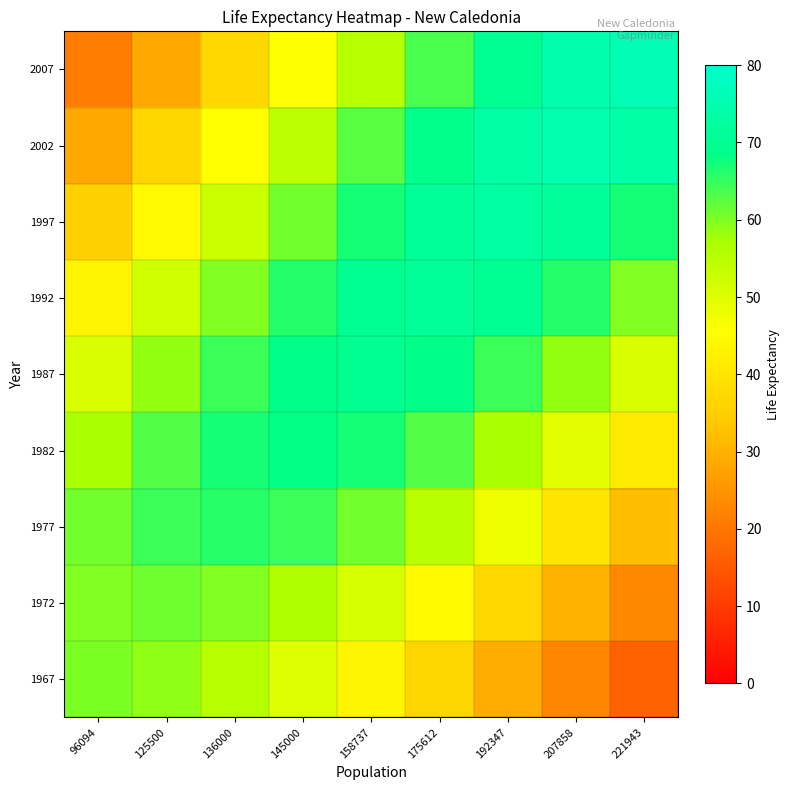

Which series has the largest range (max minus min)?

2007